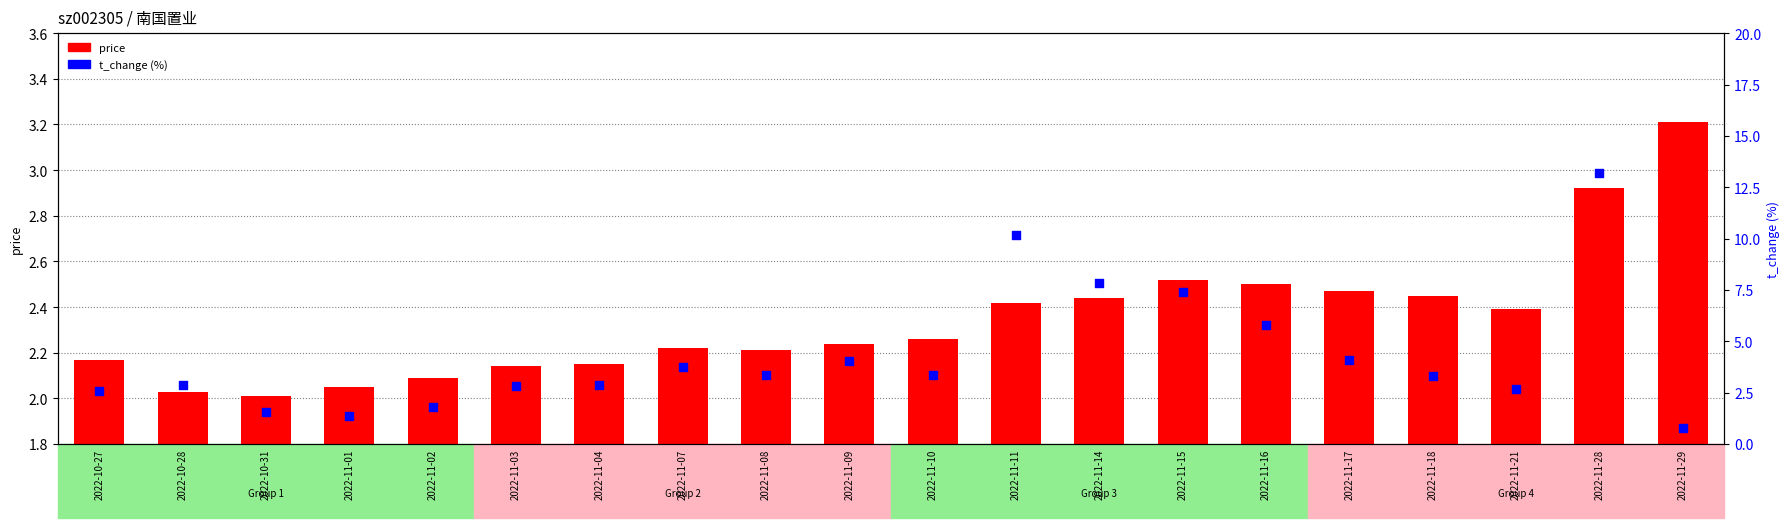

Which series contains the highest Y value?

t_change